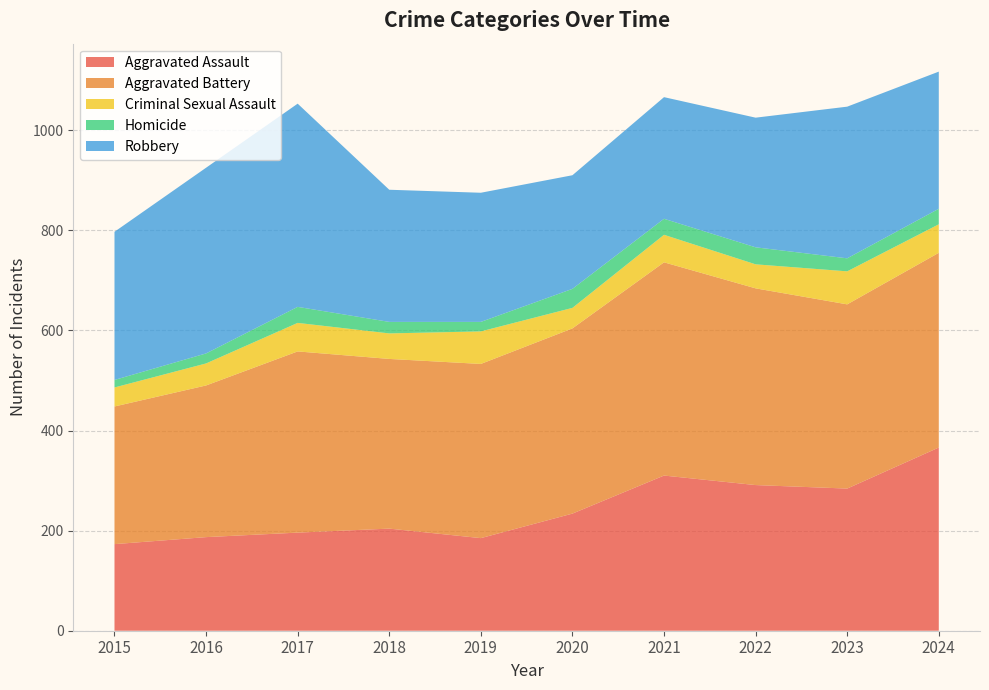

Reading left to right, extract all data points from this chart.

Aggravated Assault: 2015=173	2016=187	2017=196	2018=204	2019=185	2020=234	2021=310	2022=291	2023=284	2024=366
Aggravated Battery: 2015=275	2016=303	2017=362	2018=339	2019=348	2020=370	2021=426	2022=393	2023=368	2024=389
Criminal Sexual Assault: 2015=38	2016=44	2017=57	2018=51	2019=65	2020=41	2021=55	2022=48	2023=66	2024=57
Homicide: 2015=15	2016=20	2017=32	2018=23	2019=19	2020=38	2021=32	2022=34	2023=26	2024=31
Robbery: 2015=296	2016=371	2017=406	2018=264	2019=258	2020=227	2021=243	2022=259	2023=303	2024=274